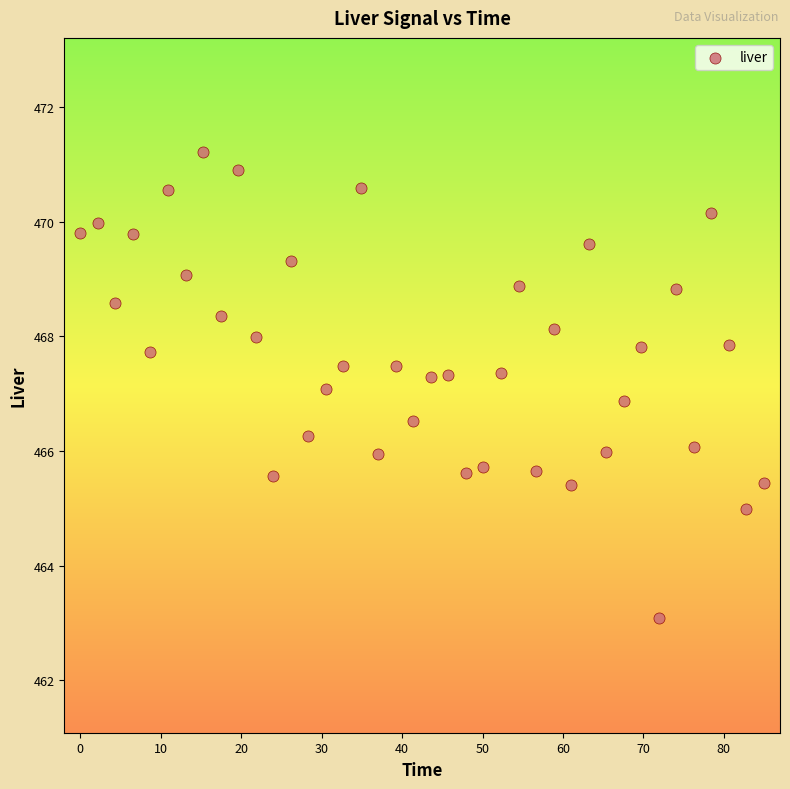

What is the range of X values (max minus min)?

85.0